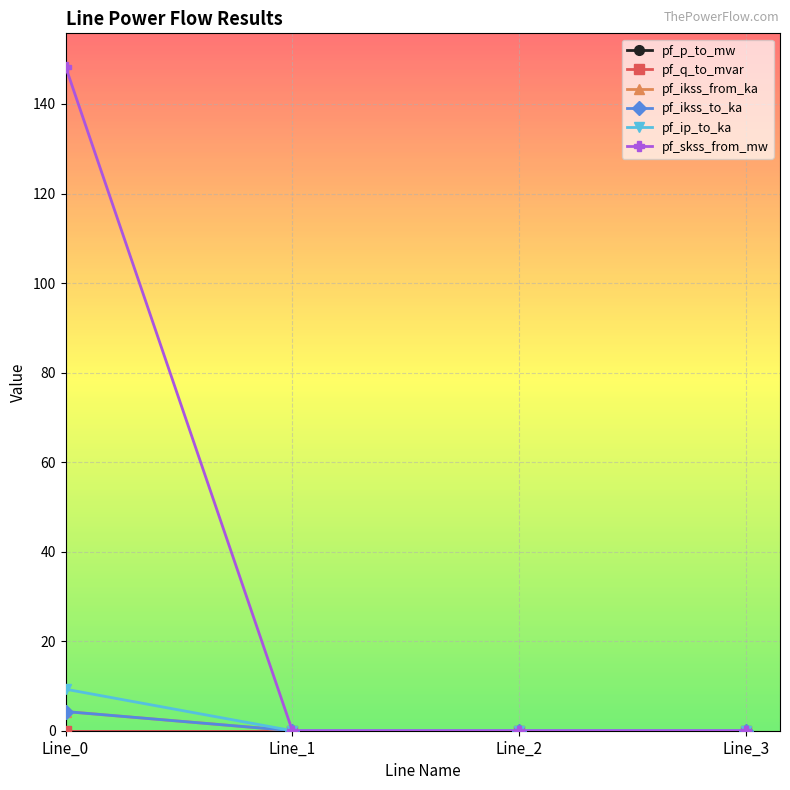

True or false: pf_skss_from_mw has more than 1 points higher than both neighbors.

False